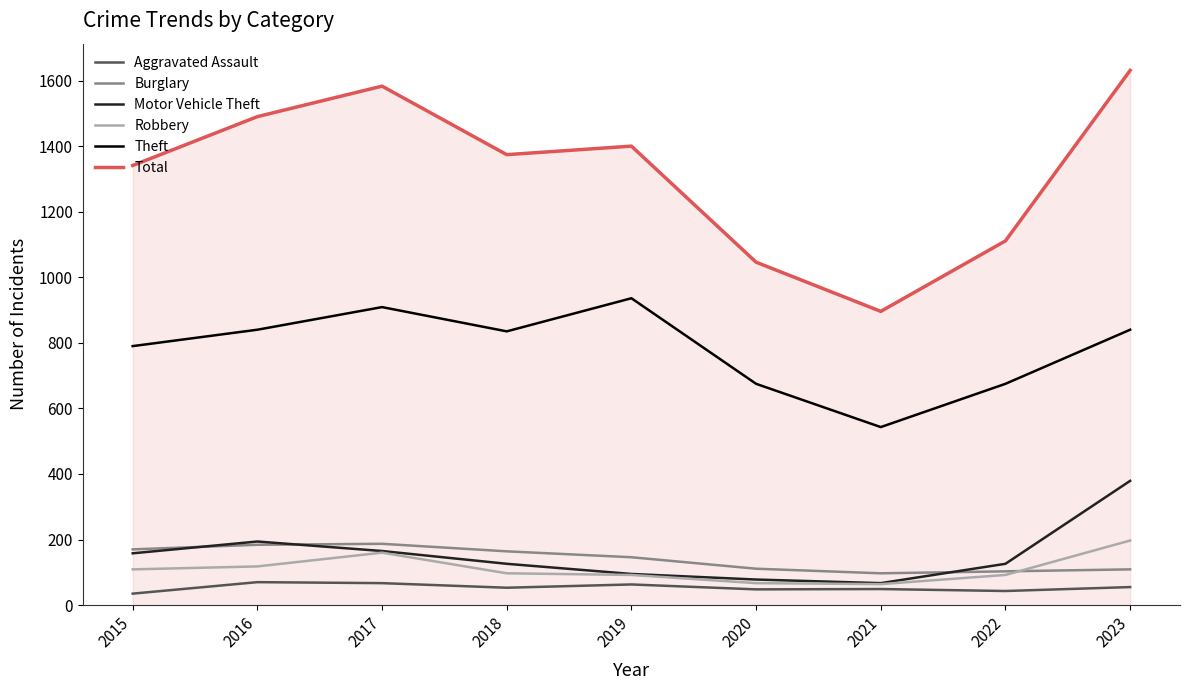

In Burglary, how many points are lower than both neighbors (excluding endpoints)?

1